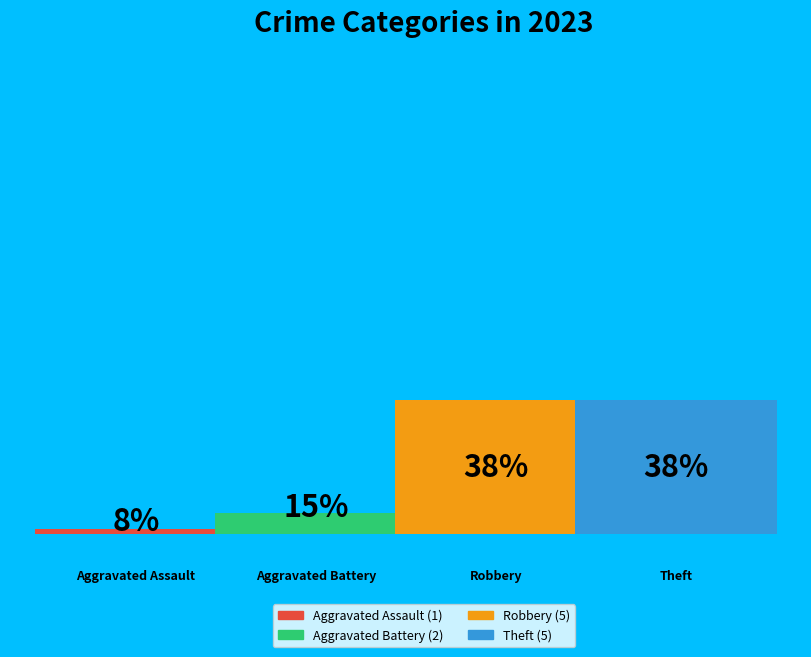

How many segments does this pie chart have?

4